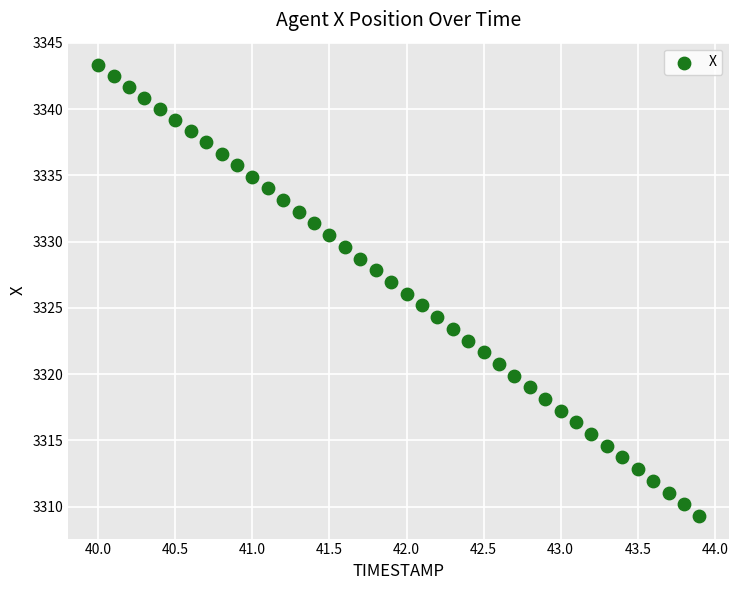

What is the range of X values (max minus min)?

3.9